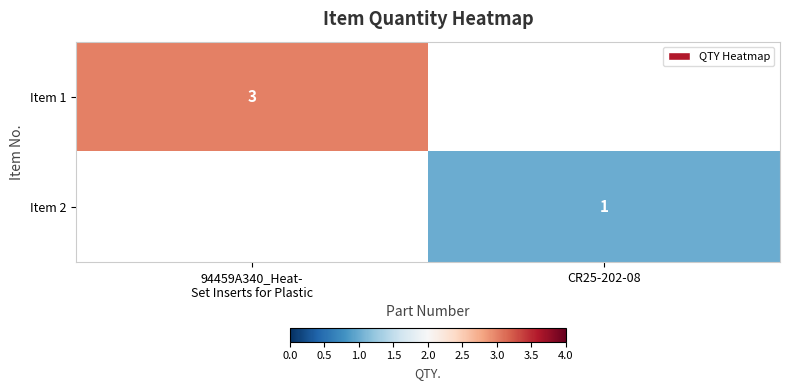

What is the greatest value displayed?

3